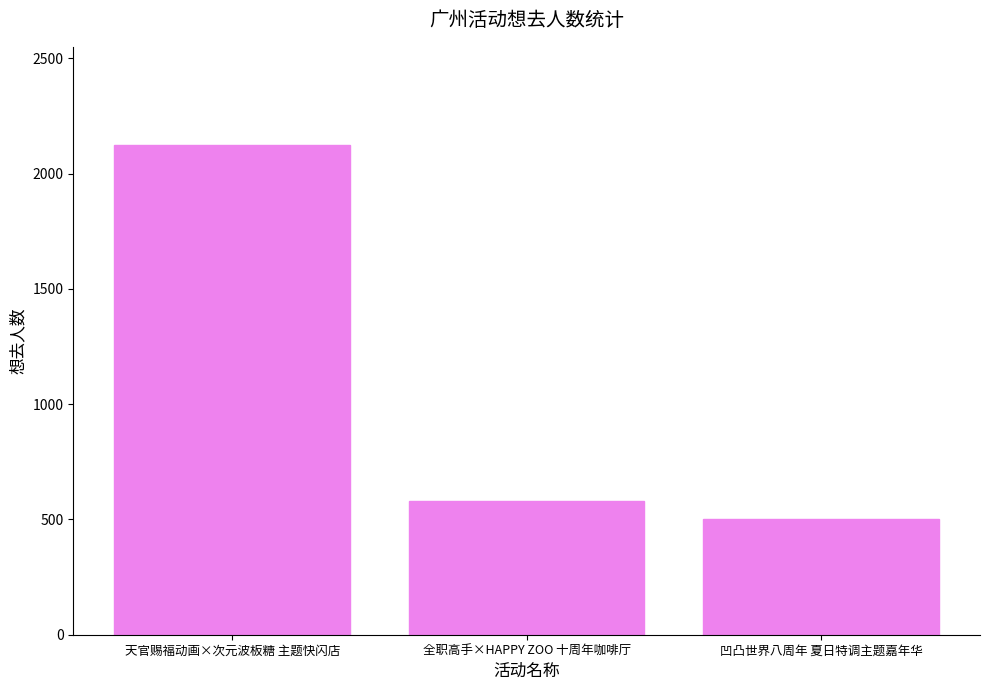

What is the label of the 3rd bar from the right?

天官赐福动画×次元波板糖 主题快闪店